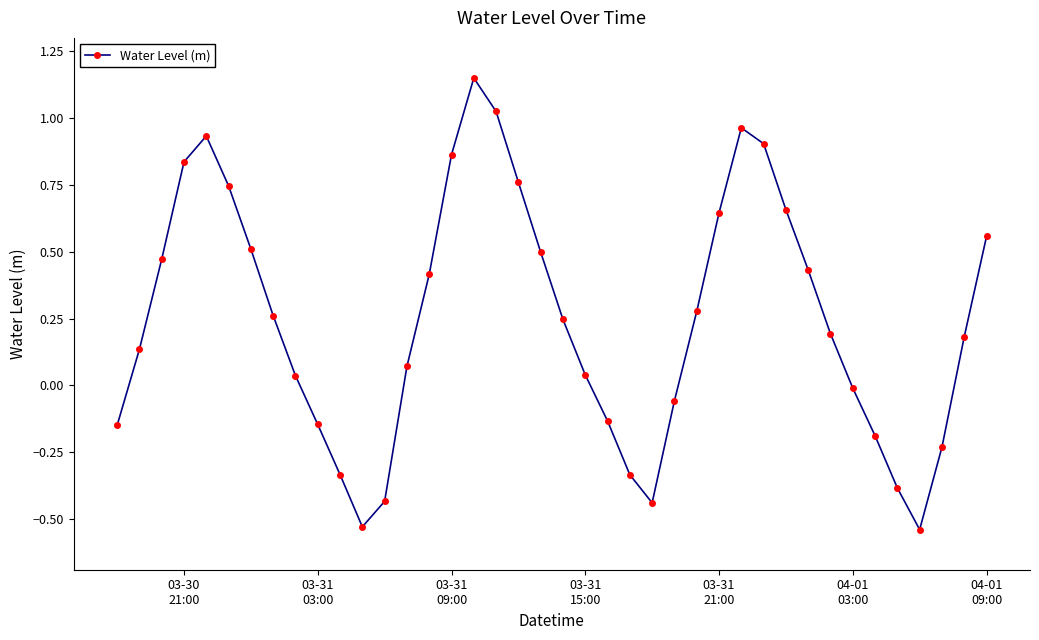

Count the number of values greater than 0.

26